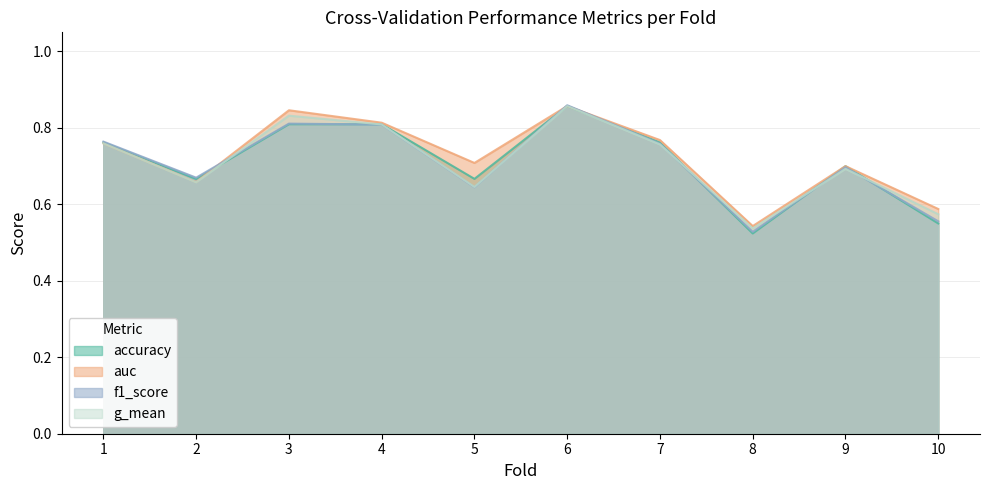

What is the difference between the maximum and minimum values in the auc series?

0.3